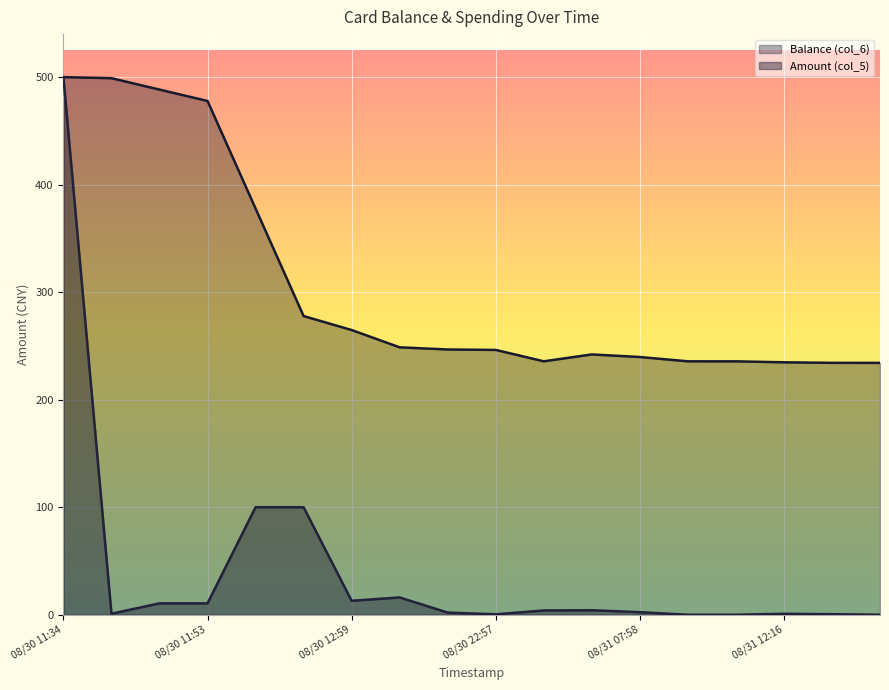

Is the value of Amount (col_5) at 08/30 12:59 greater than the value of Balance (col_6) at 08/31 07:58?

No